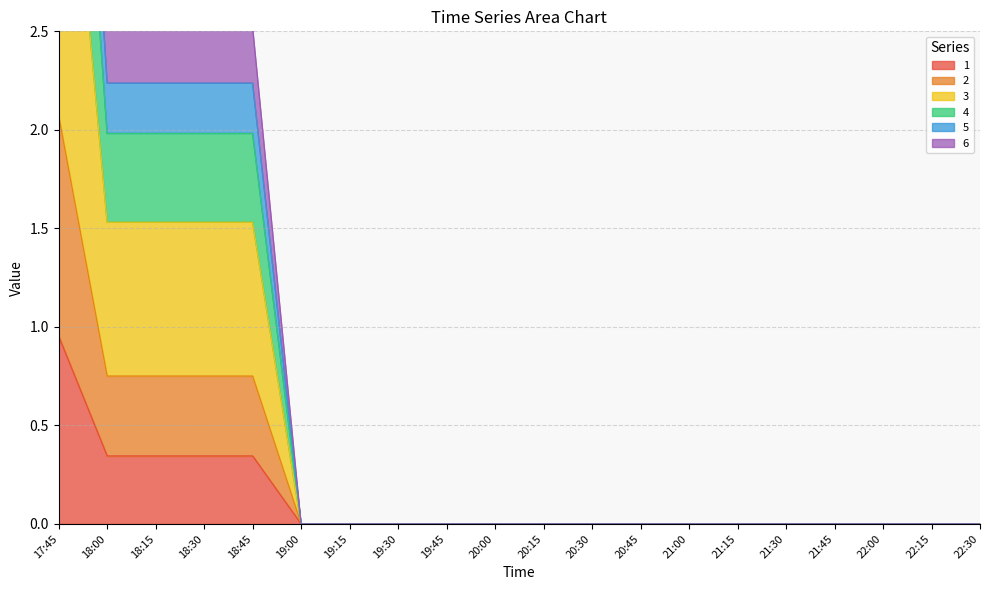

True or false: 1 has more than 0 points higher than both neighbors.

False